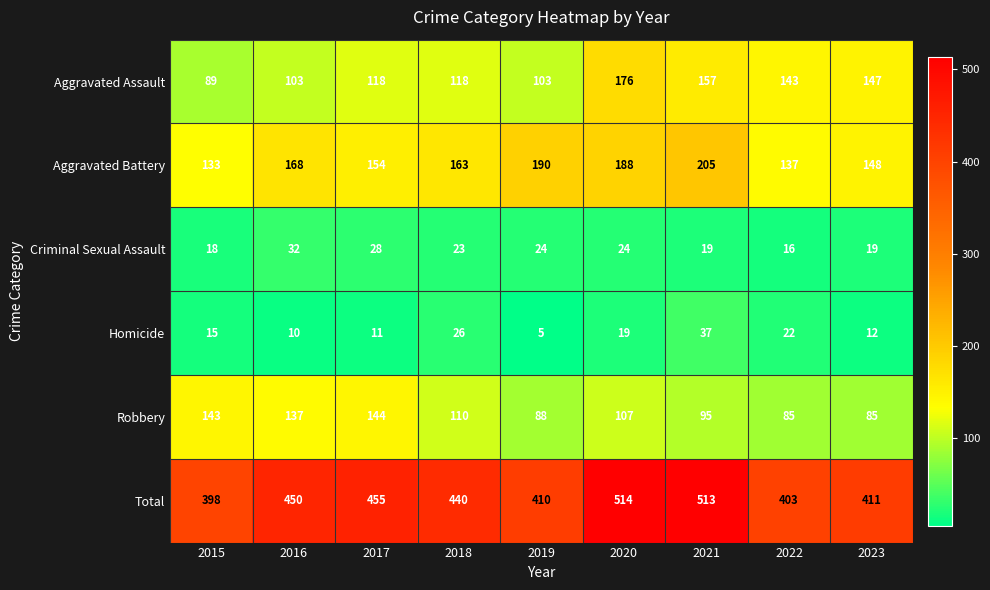

Rank the series by their maximum value, from highest to lowest.

Total, Aggravated Battery, Aggravated Assault, Robbery, Homicide, Criminal Sexual Assault